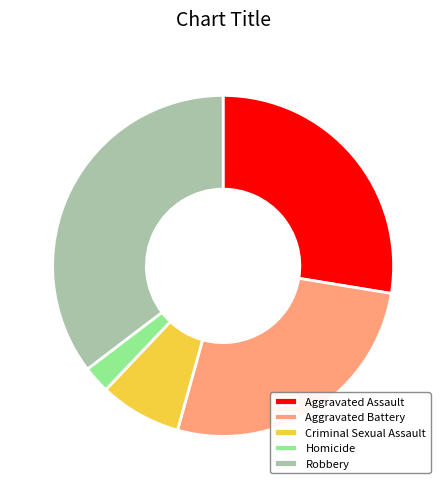

Is Aggravated Battery the majority of the pie?

No